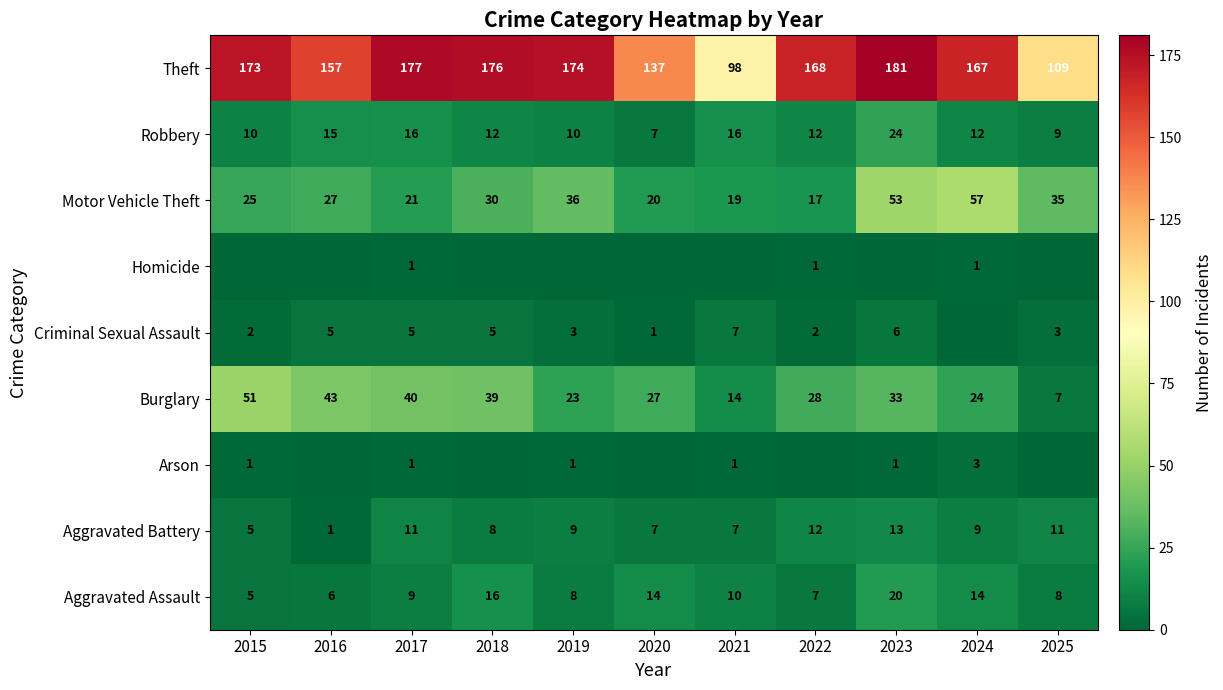

At which category does the chart reach its minimum across all series?

2016